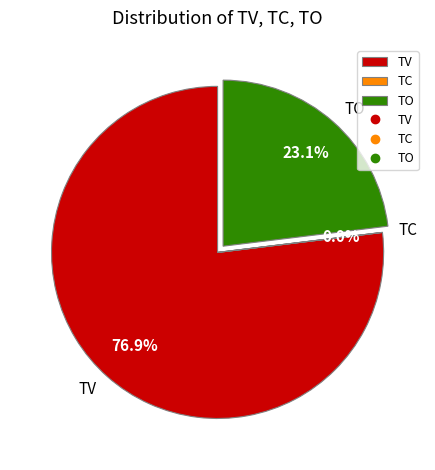

Combined, do TO and TV account for over 50%?

Yes